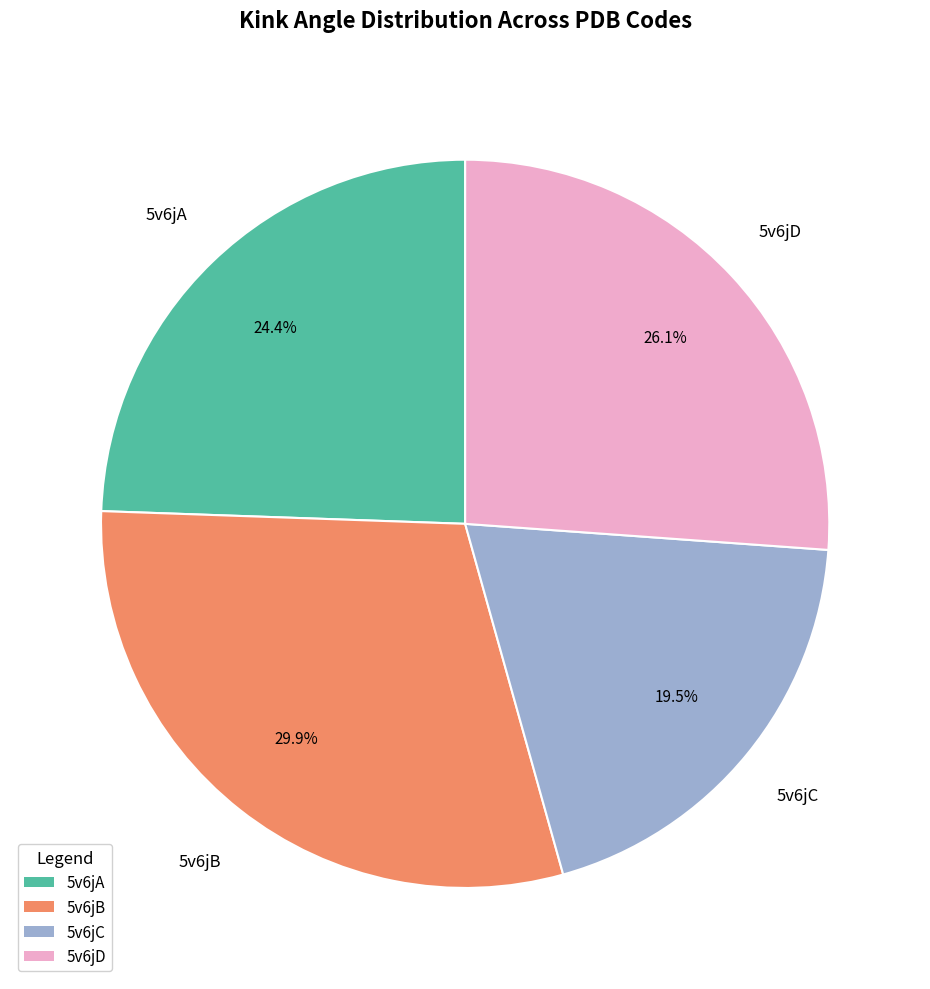

How many slices are in this pie chart?

4